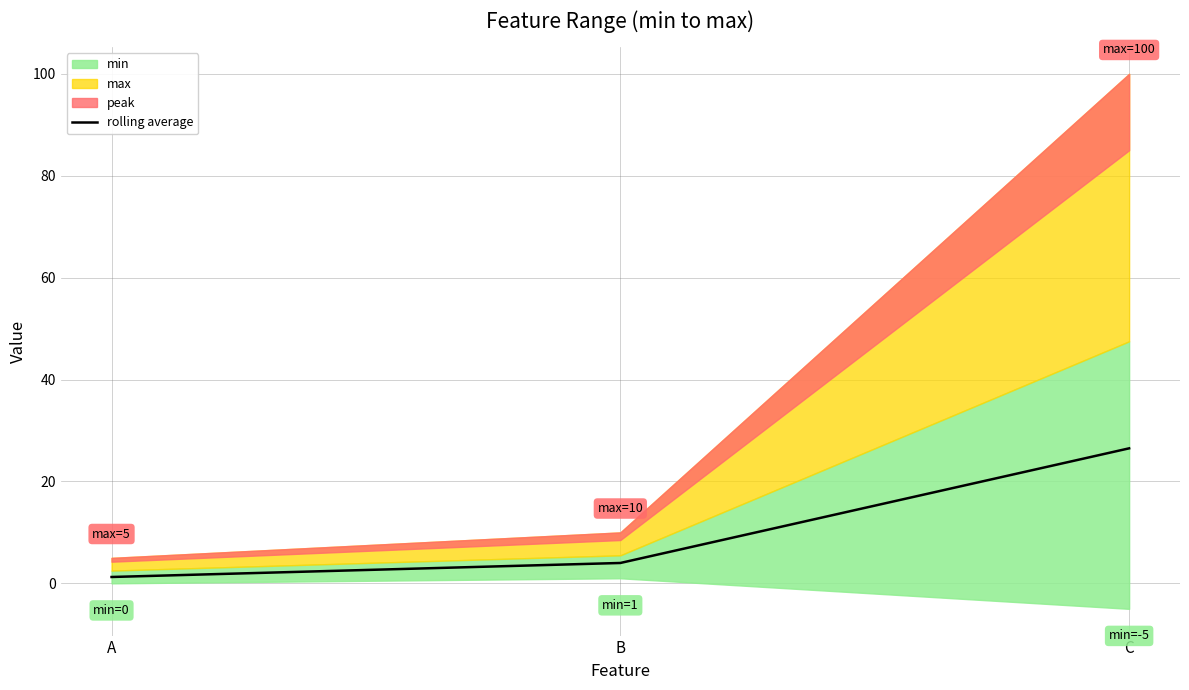

What is the difference between the second highest and minimum values?

2.8